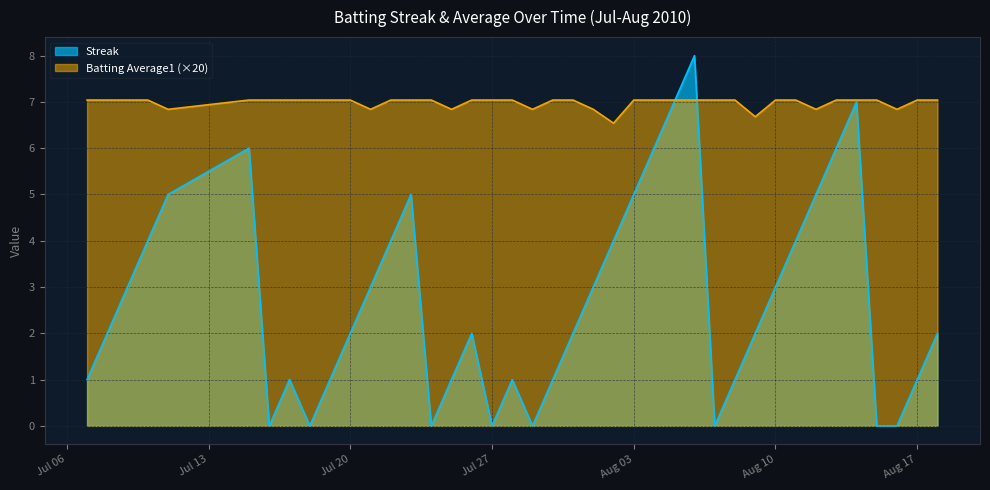

Is the value of Batting Average1 at 2010-07-31 greater than the value of Streak at 2010-08-15?

Yes